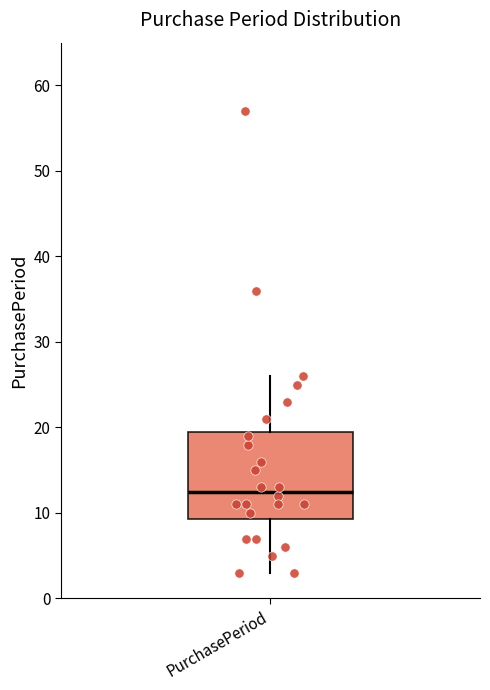

Transcribe this box plot: give where the median line is, the range the box spans, and where the two whiskers end, as read against the y-axis. The values are not printed on the chart, so give them approximately, as read against the axis.

median 13, box 9 to 20, whiskers 3 to 26